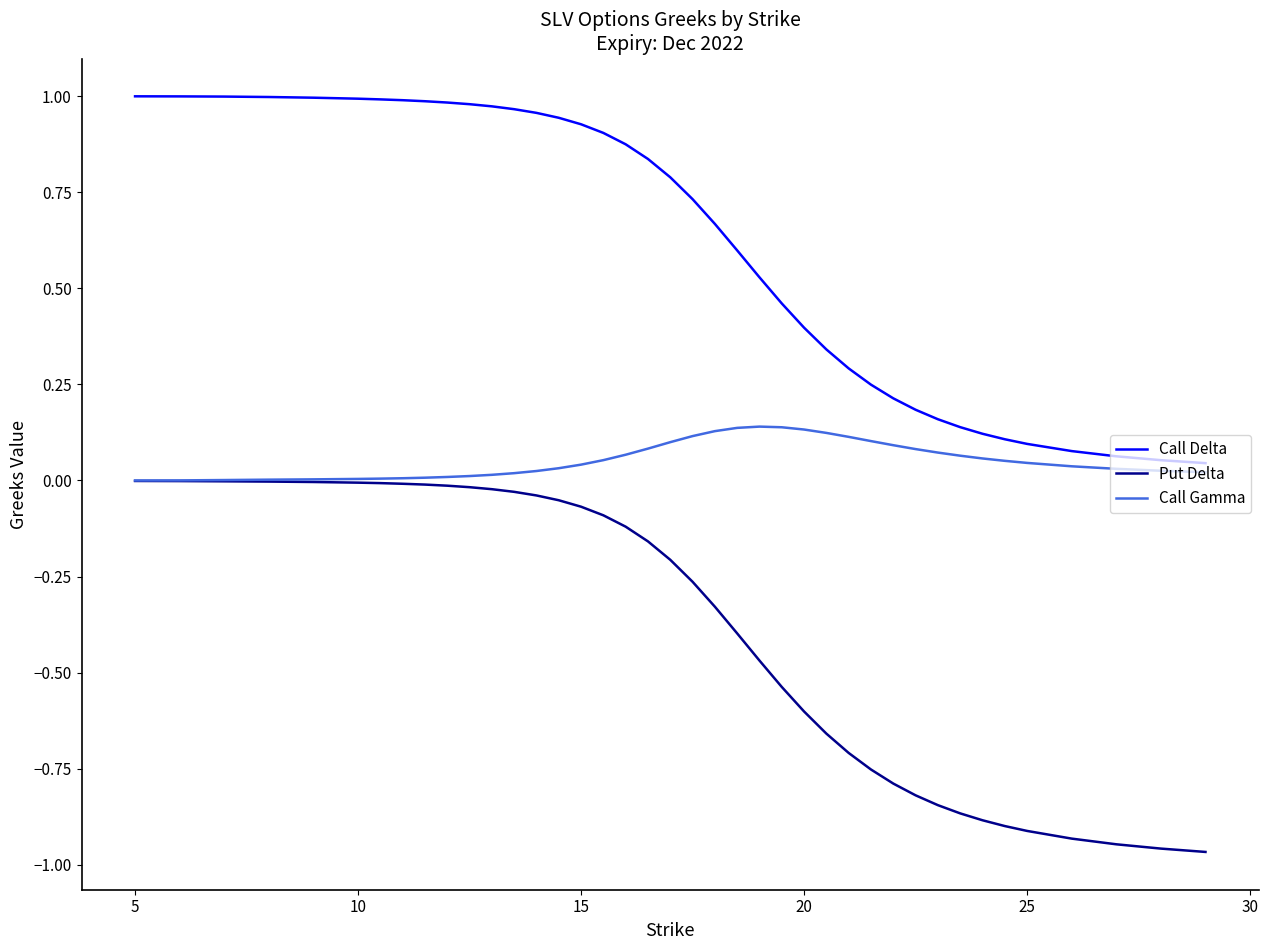

True or false: Call Gamma and Call Delta intersect in this chart.

False